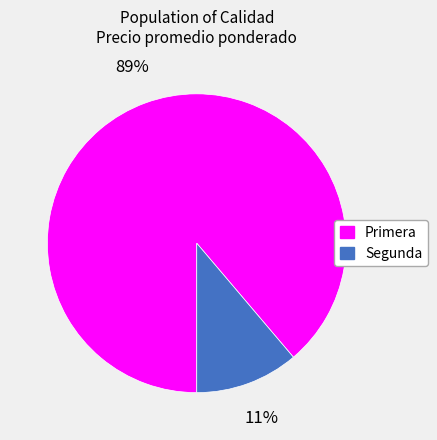

Do Segunda and Primera together represent more than half of the pie?

Yes